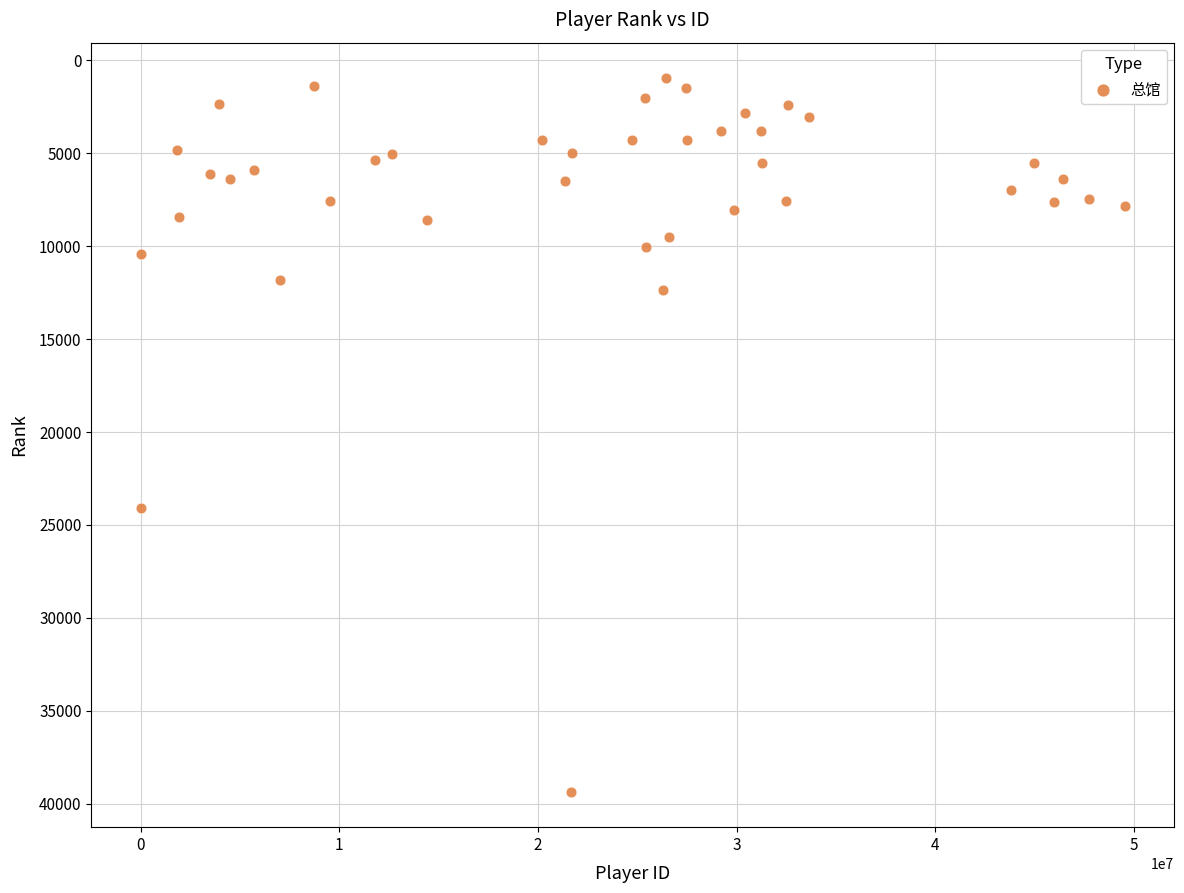

What Y value in the scatter plot is closest to 20152?

24112